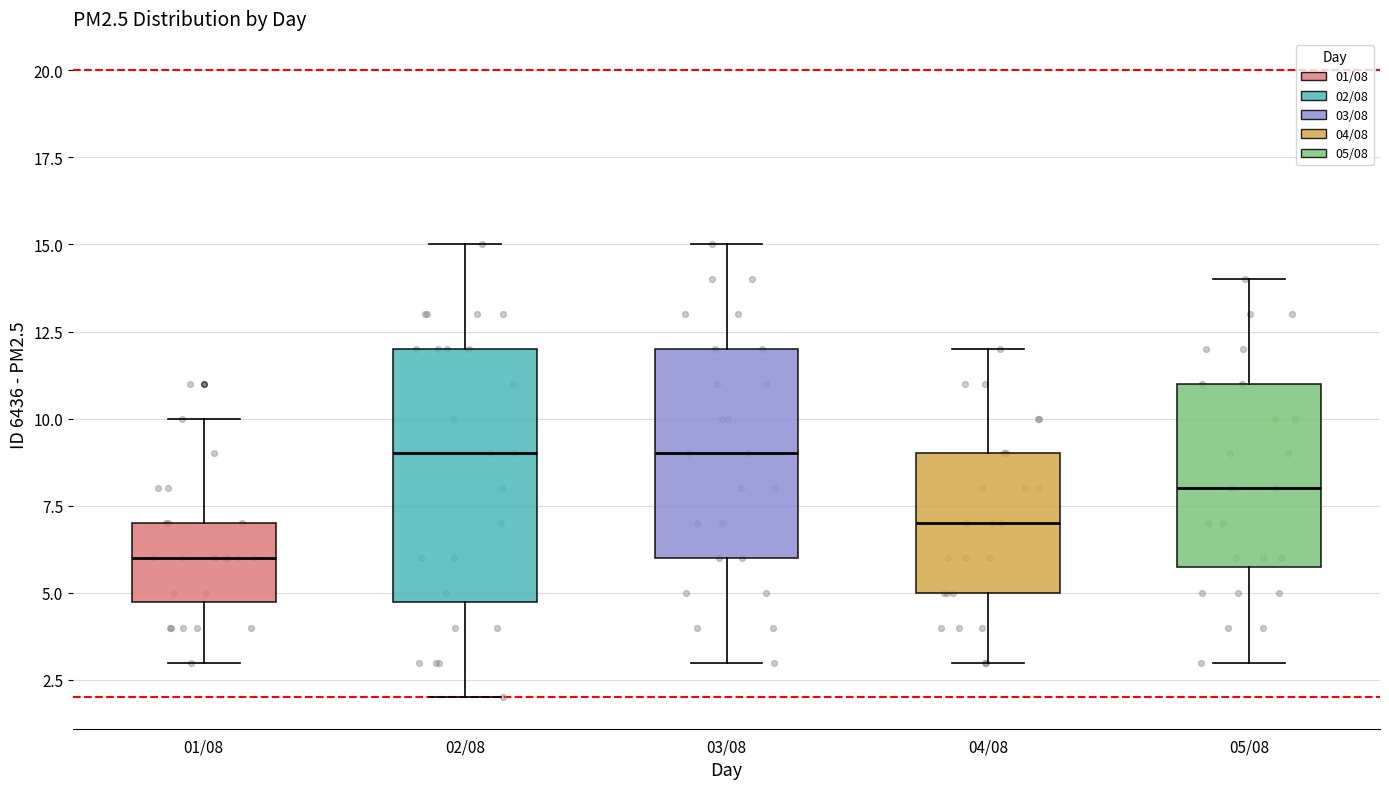

Where does the lower whisker of the box for 02/08 end on the y-axis? The values are not printed on the chart, so give them approximately, as read against the axis.

2